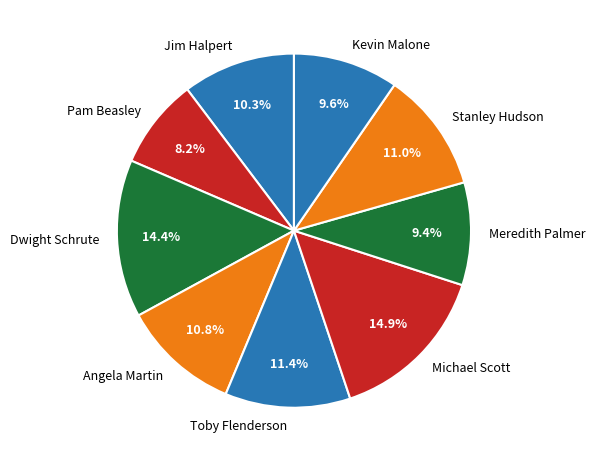

Is Kevin Malone the majority of the pie?

No